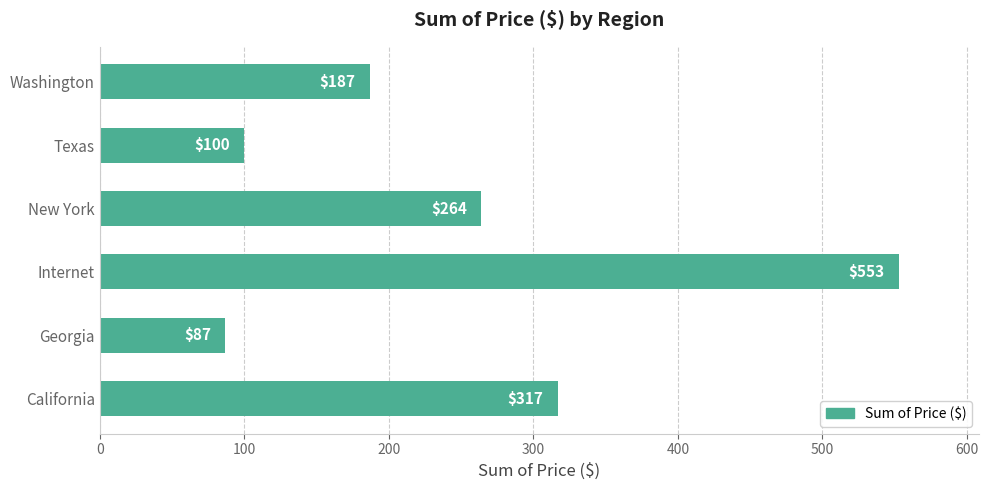

True or false: the data shows 121 at Washington.

False